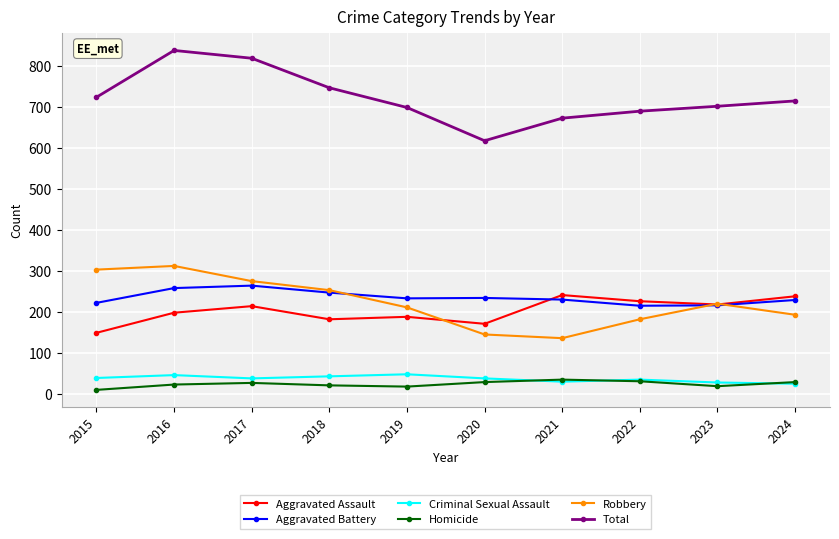

What is the spread (max minus min) of values at 2022?

658